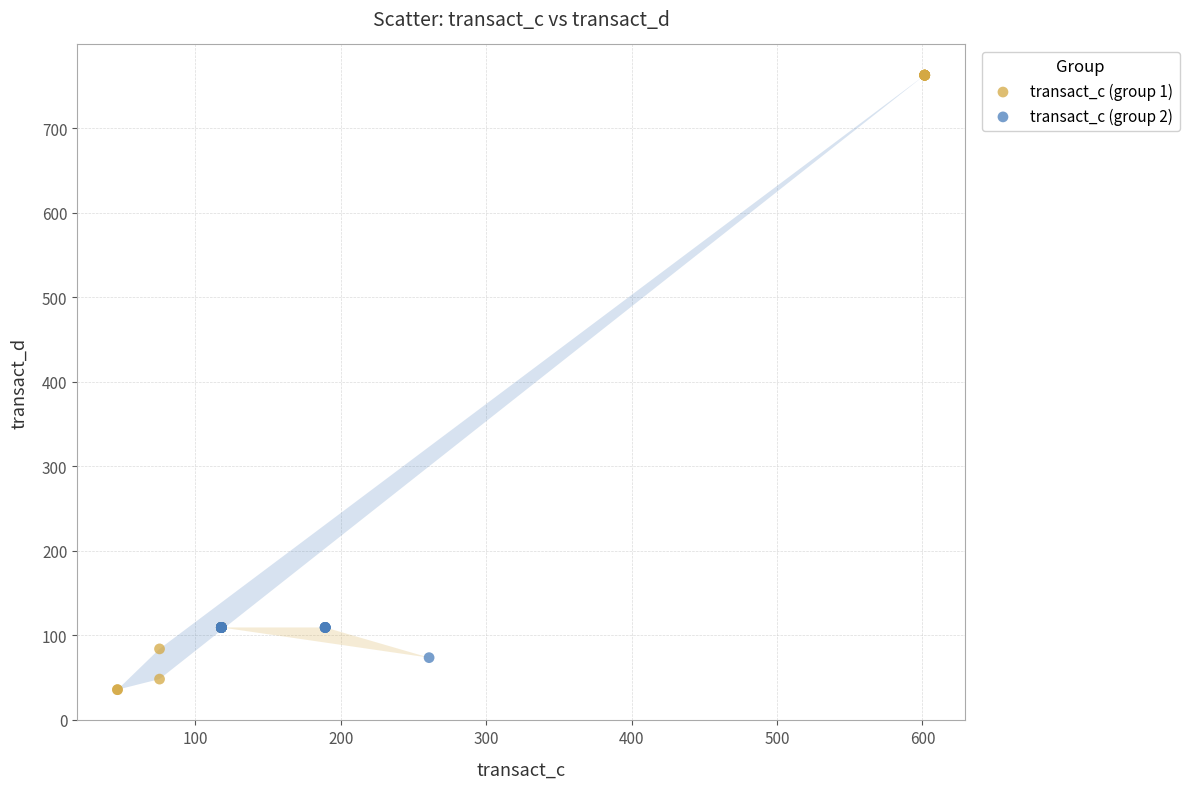

What are all the series names shown in the legend?

transact_c (group 1), transact_c (group 2)